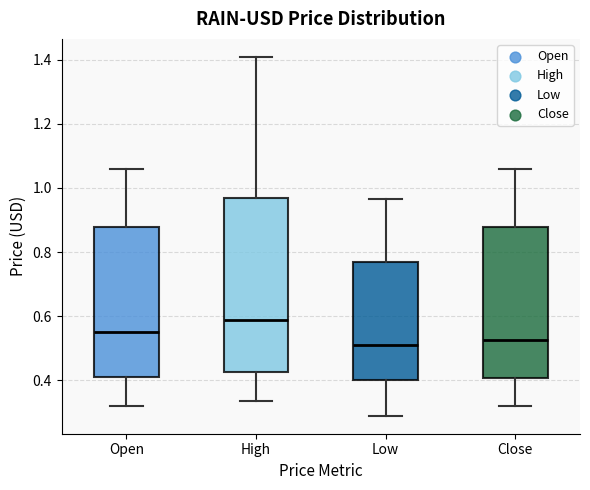

Reading left to right, transcribe this box plot: for each box, give where its median line is, the range the box spans, and where its two whiskers end, as read against the y-axis. The values are not printed on the chart, so give them approximately, as read against the axis.

Open: median 0.56, box 0.42 to 0.88, whiskers 0.32 to 1.06
High: median 0.58, box 0.42 to 0.96, whiskers 0.34 to 1.40
Low: median 0.52, box 0.40 to 0.76, whiskers 0.28 to 0.96
Close: median 0.52, box 0.40 to 0.88, whiskers 0.32 to 1.06